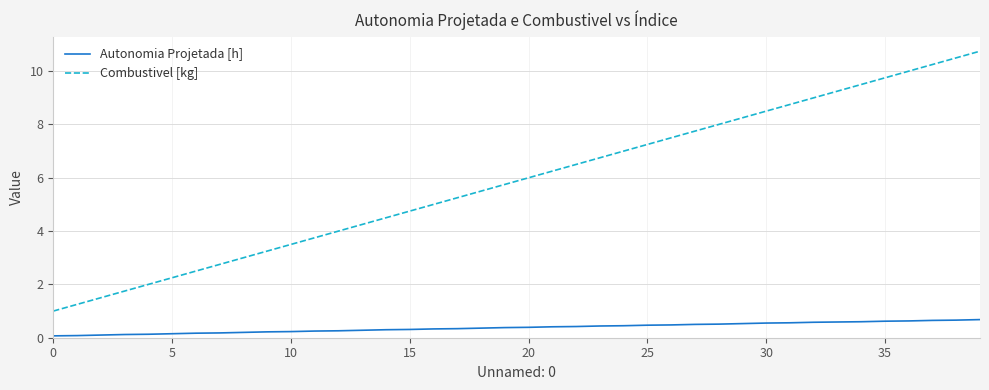

Which series has the largest total across all categories?

Combustivel [kg]